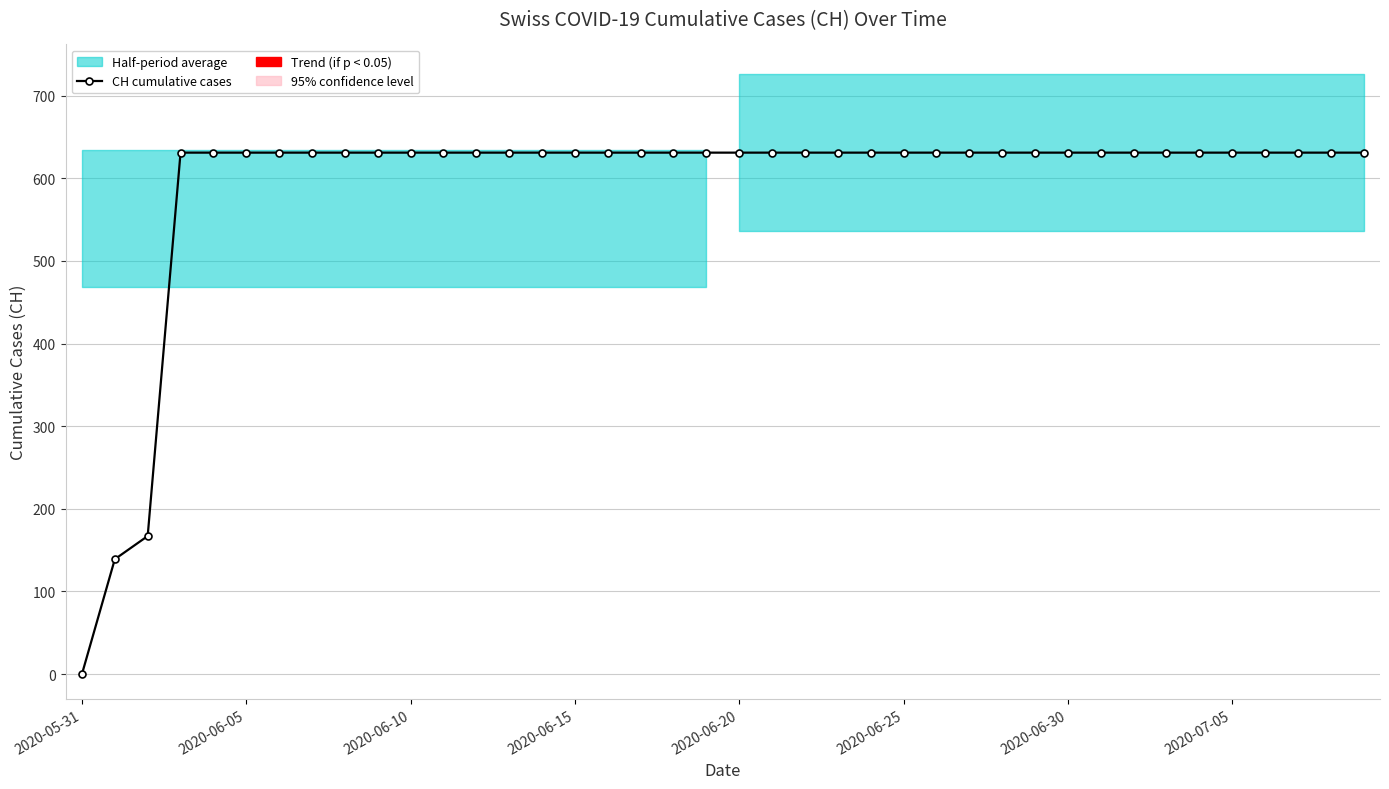

Reading right to left, transcribe all the data shown in this chart.

631	631	631	631	631	631	631	631	631	631	631	631	631	631	631	631	631	631	631	631	631	631	631	631	631	631	631	631	631	631	631	631	631	631	631	631	631	167	139	0